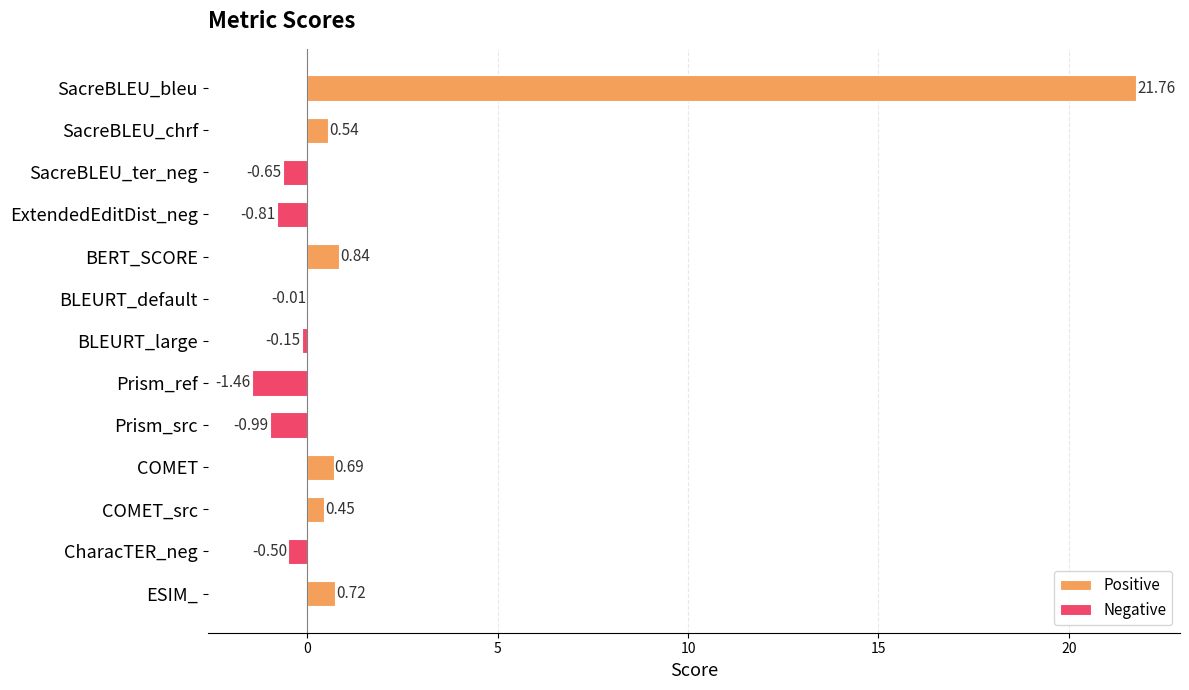

Are the bars grouped side by side (vs. stacked)?

Yes